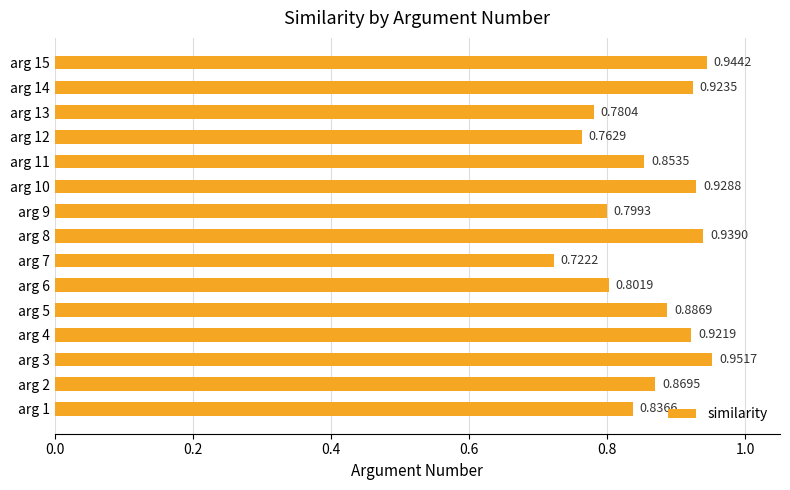

Rank the categories by value from highest to lowest.

arg 3, arg 15, arg 8, arg 10, arg 14, arg 4, arg 5, arg 2, arg 11, arg 1, arg 6, arg 9, arg 13, arg 12, arg 7